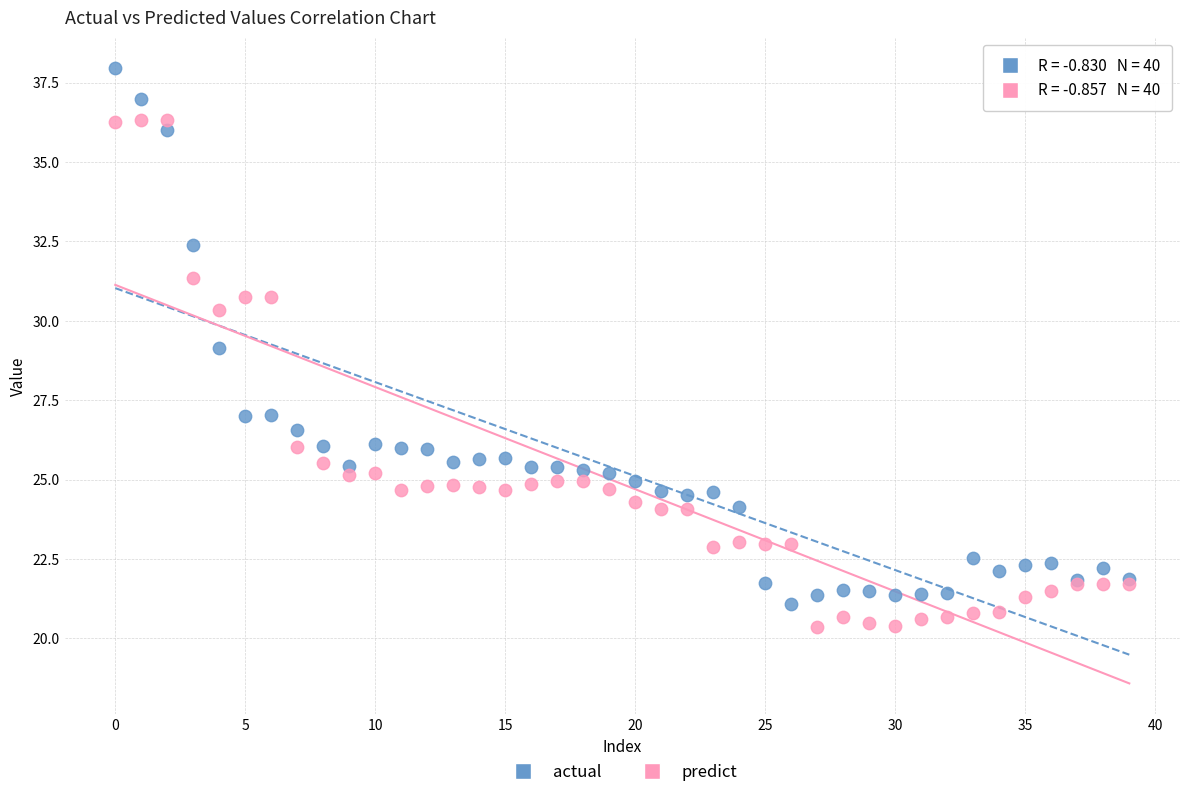

Which series reaches the maximum Y coordinate?

actual